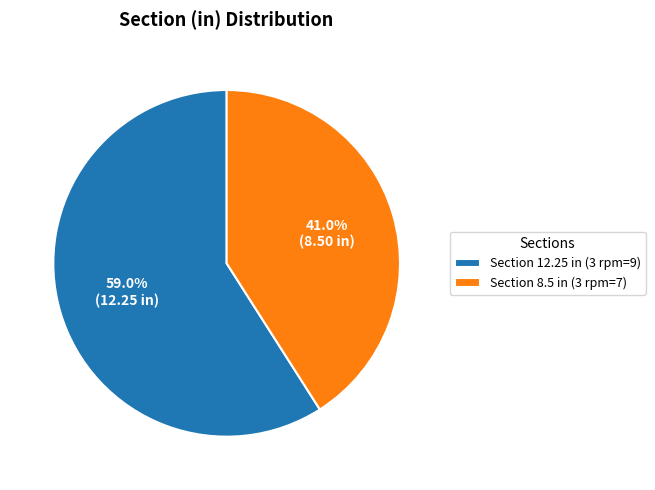

Which slice is the smallest?

Section 8.5 in (3 rpm=7)